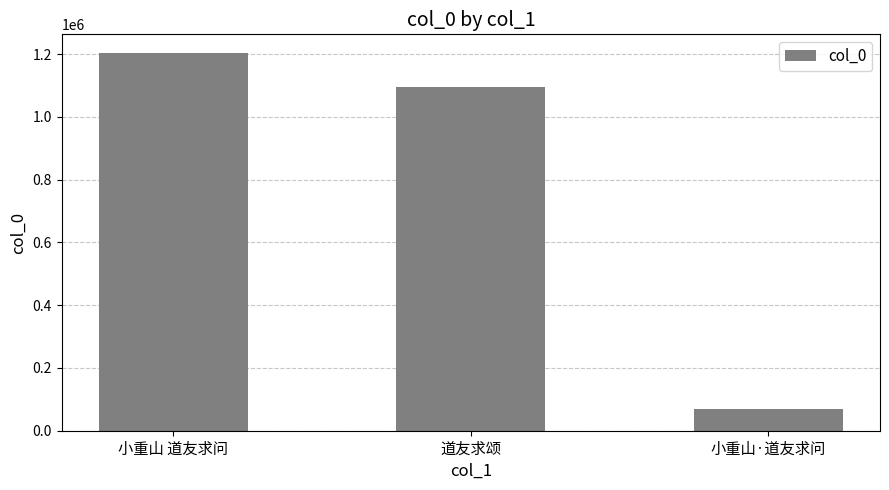

Are the bars horizontal?

No